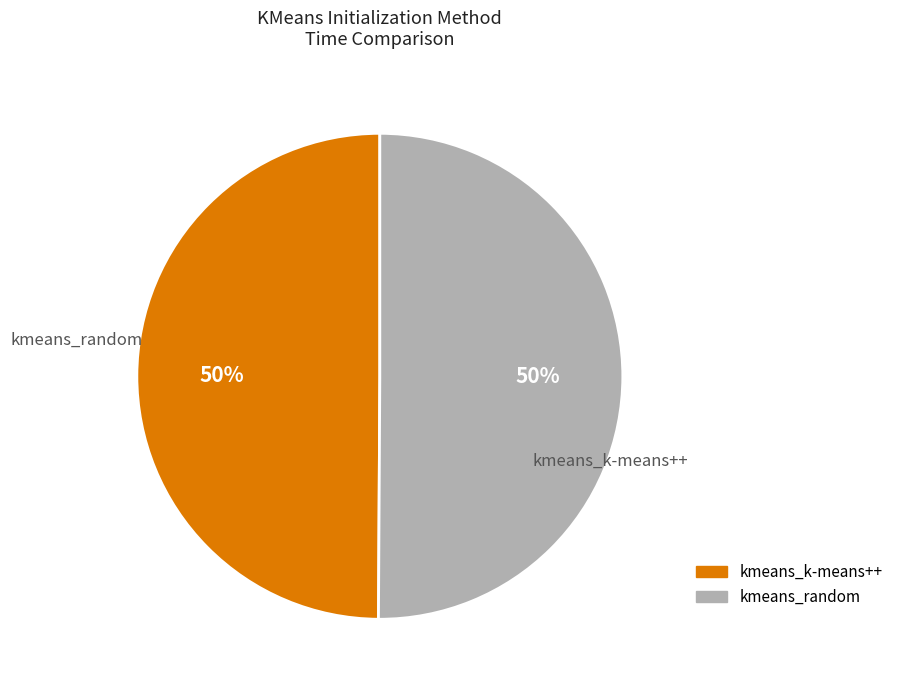

What is the ratio of the value at kmeans_k-means++ to the value at kmeans_random?

1.0